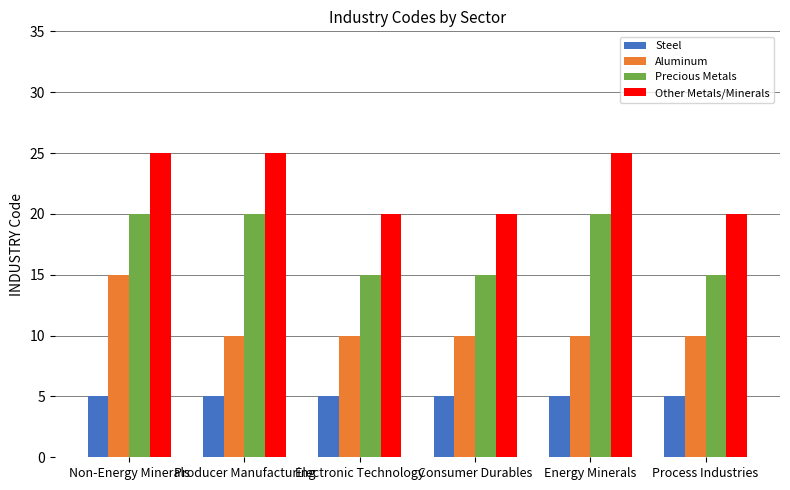

Between Non-Energy Minerals and Producer Manufacturing, which series saw the biggest shift?

Aluminum